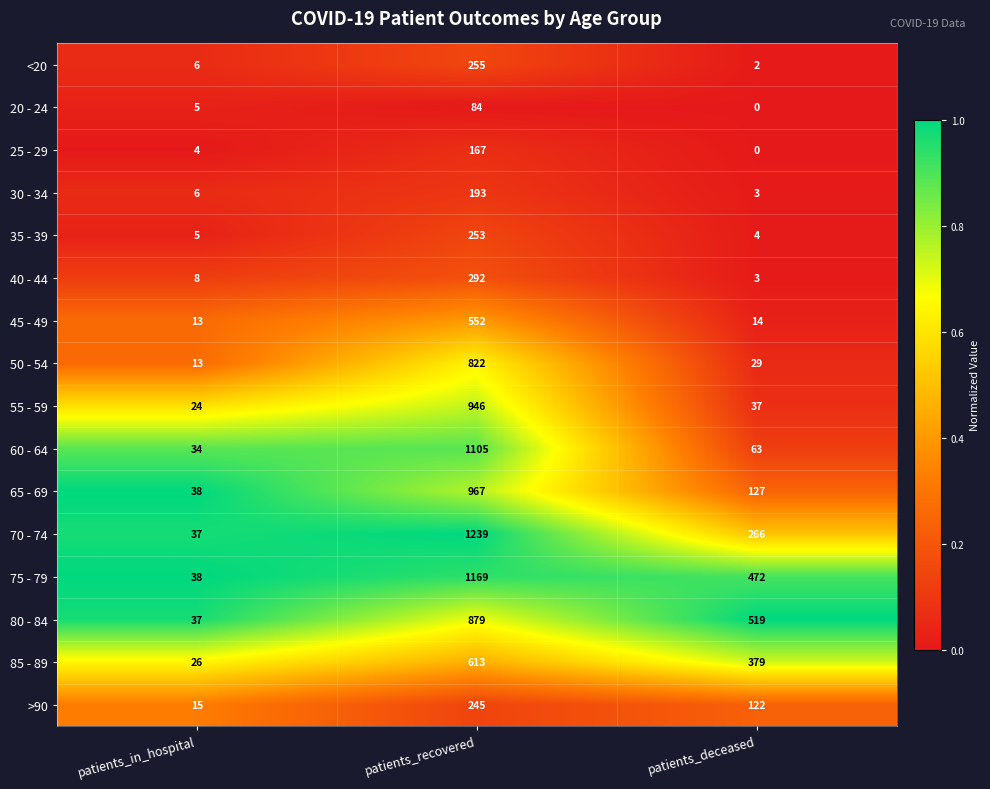

Rank the series by their maximum value, from lowest to highest.

20 - 24, 25 - 29, 30 - 34, >90, 35 - 39, <20, 40 - 44, 45 - 49, 85 - 89, 50 - 54, 80 - 84, 55 - 59, 65 - 69, 60 - 64, 75 - 79, 70 - 74